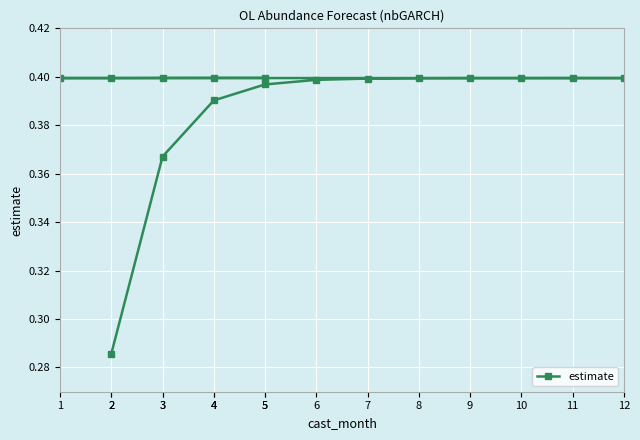

Reading left to right, transcribe all the data shown in this chart.

2=0.3	3=0.4	4=0.4	5=0.4	6=0.4	7=0.4	8=0.4	9=0.4	10=0.4	11=0.4	12=0.4	1=0.4	2=0.4	3=0.4	4=0.4	5=0.4